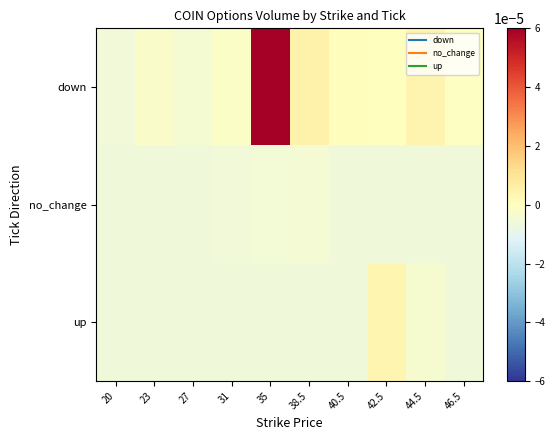

At how many categories does at least one series exceed 0?

5